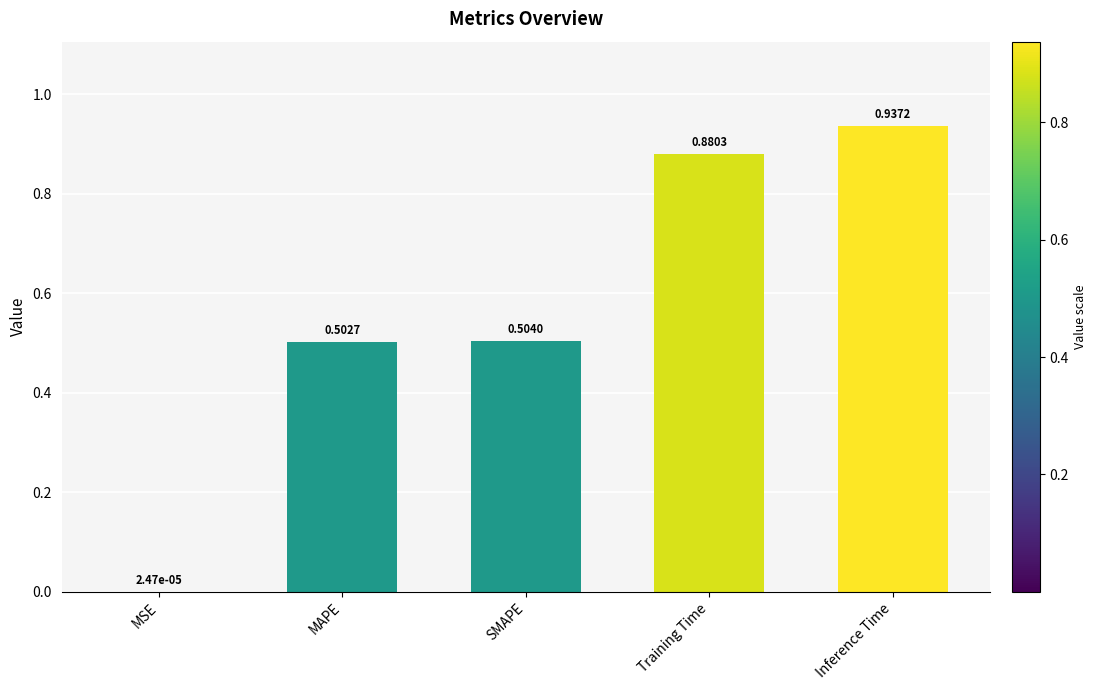

What is the sum of all values?

2.8